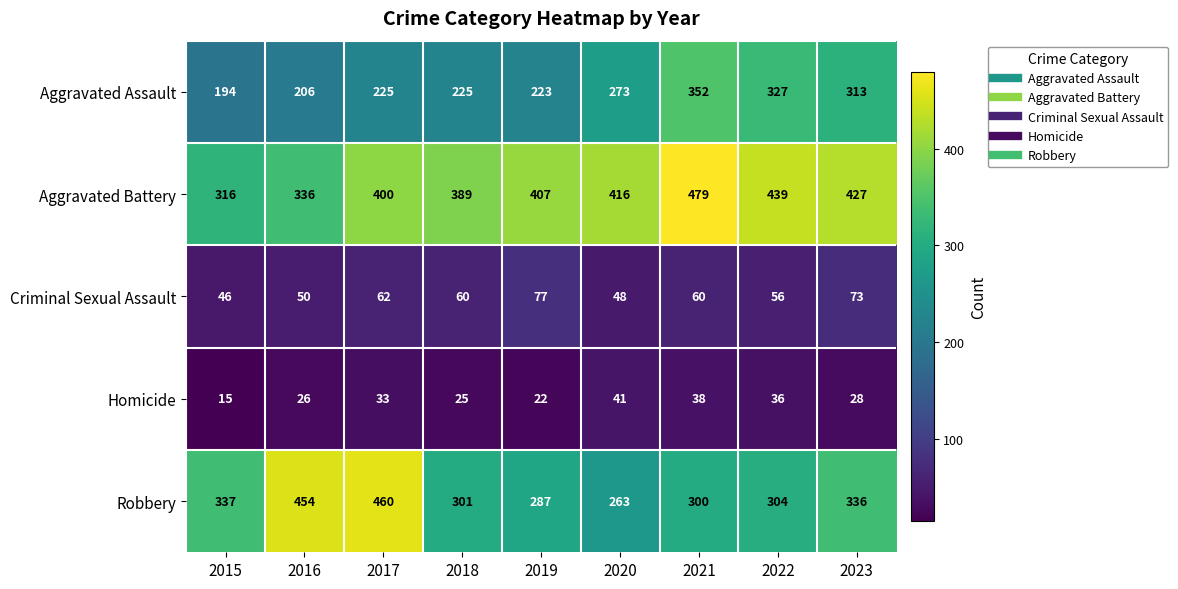

Is it true that Aggravated Assault equals 320 at 2018?

False